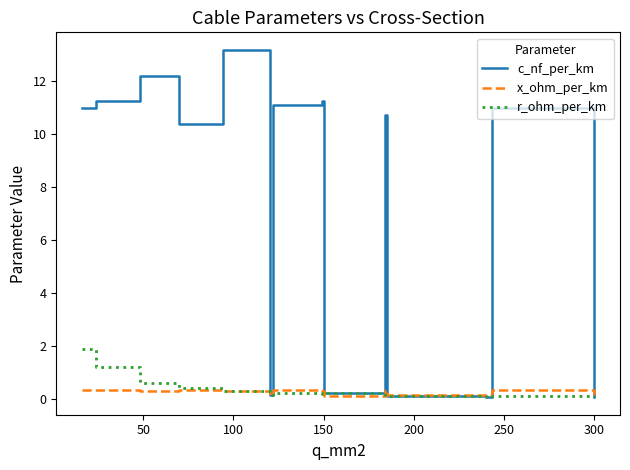

Rank the series by their maximum value, from highest to lowest.

c_nf_per_km, r_ohm_per_km, x_ohm_per_km